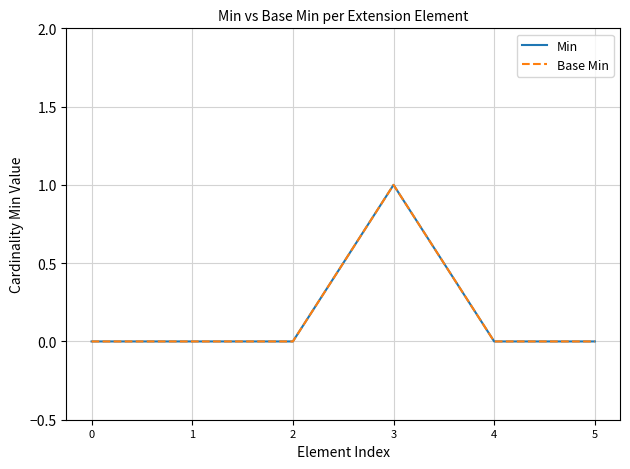

Does the chart have visible grid lines?

Yes